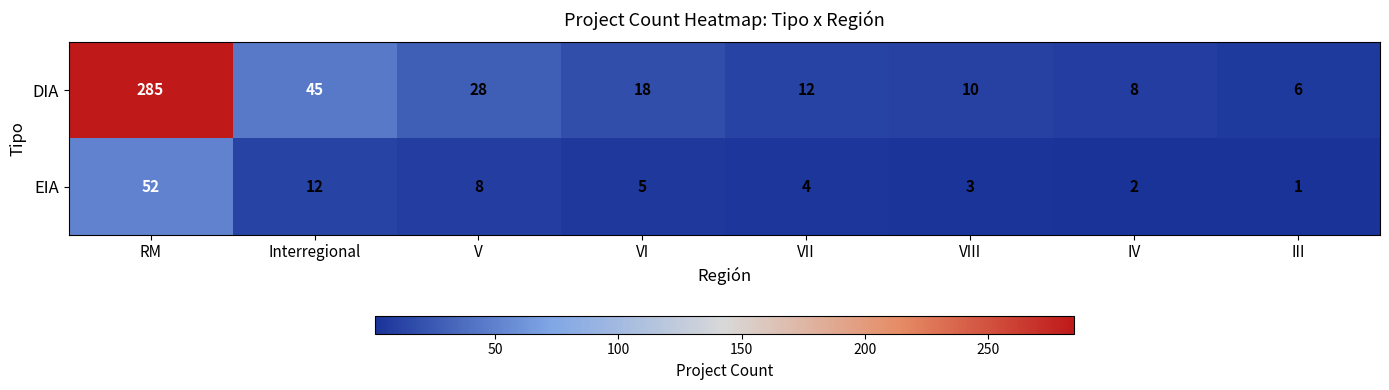

What is the difference between the highest and lowest values at III?

5